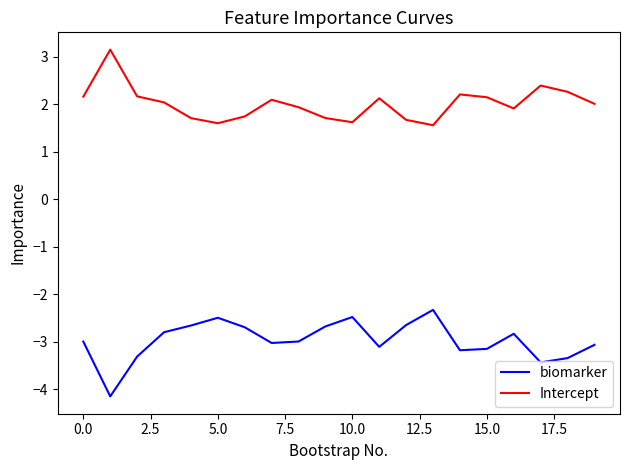

What is the lowest value of the biomarker series?

-4.2